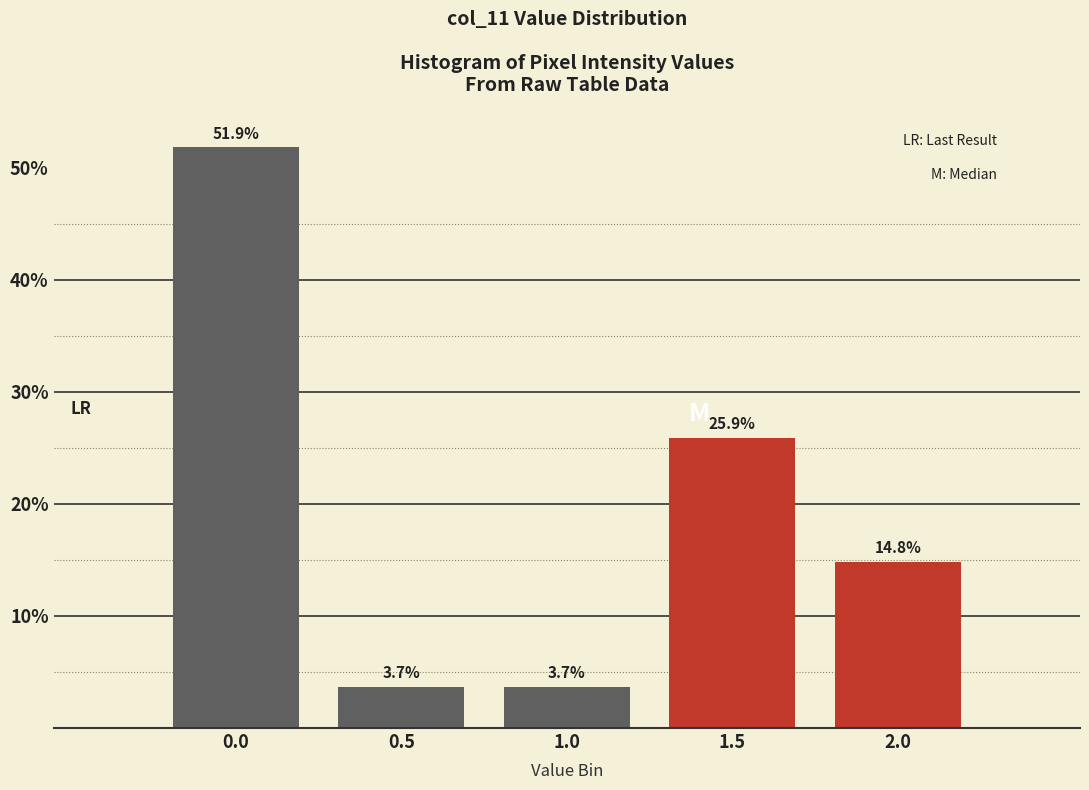

Reading left to right, extract all data points from this chart.

0.0=51.9	0.5=3.7	1.0=3.7	1.5=25.9	2.0=14.8